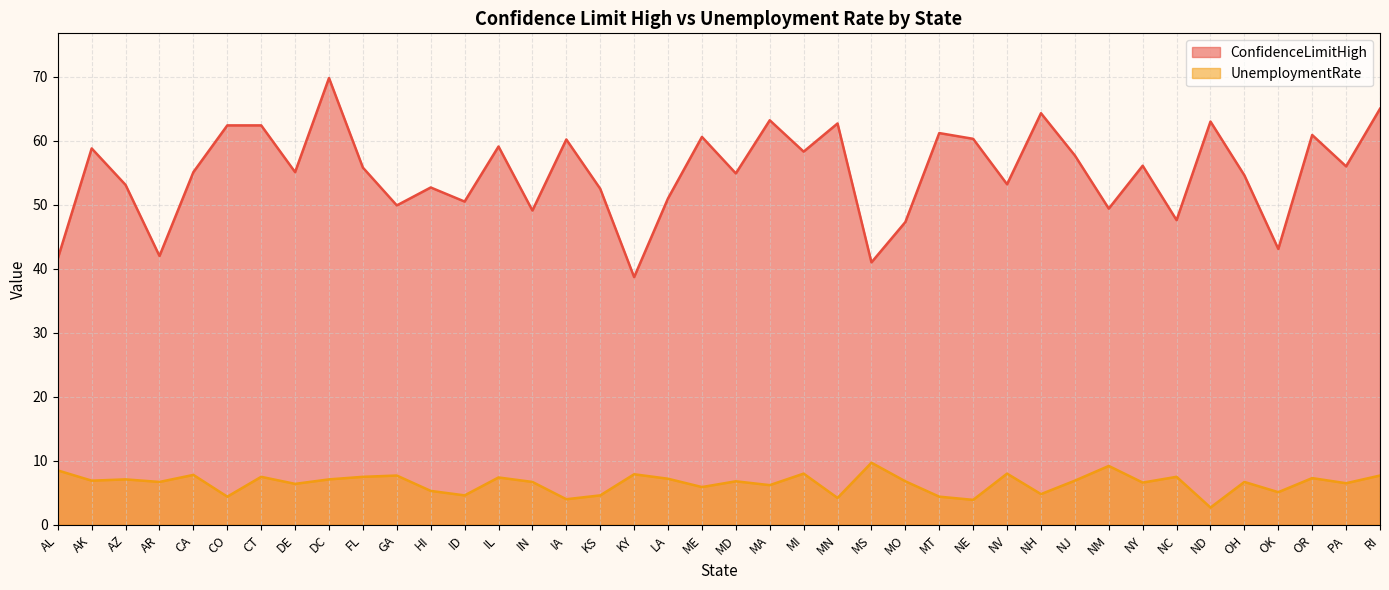

What is the difference between the UnemploymentRate values at CT and LA?

0.3